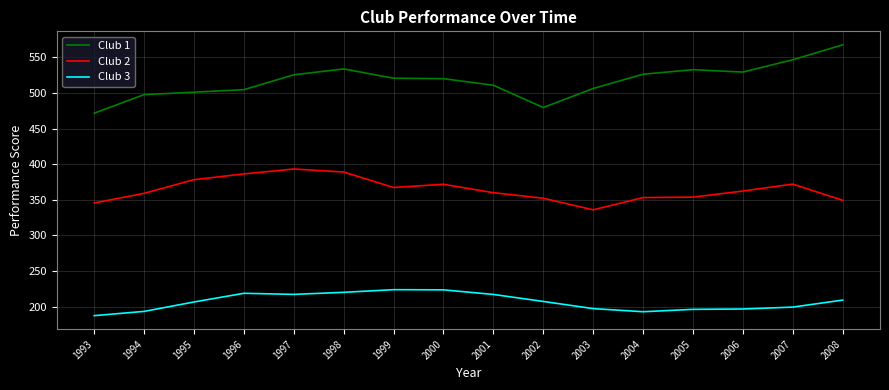

Where is the first local maximum for Club 1?

1998